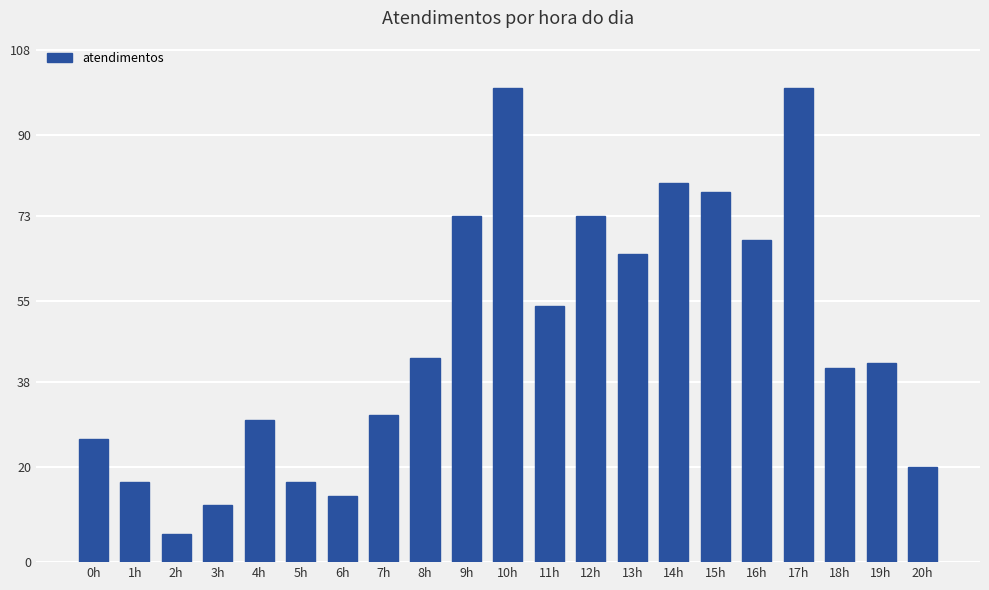

The value at 7h is 31. True or false?

True